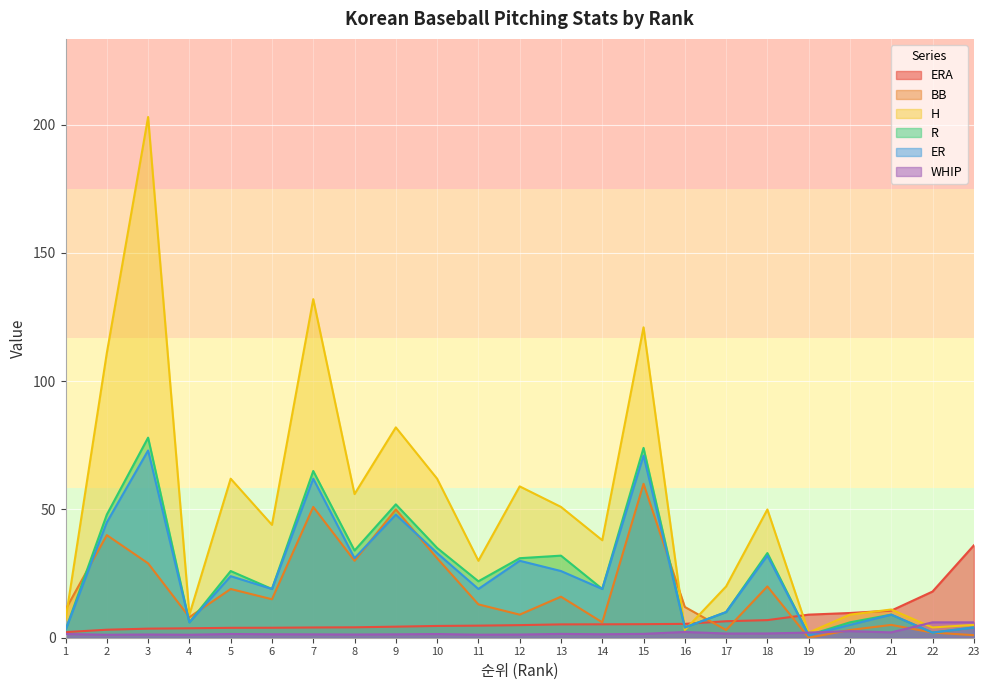

Reading left to right, list all the values displayed in this chart.

ERA: 2.2	3.1	3.5	3.7	3.9	3.9	4.0	4.1	4.3	4.6	4.7	4.9	5.2	5.2	5.3	5.4	6.4	6.9	9.0	9.6	10.6	18.0	36.0
BB: 11.0	40.0	29.0	8.0	19.0	15.0	51.0	30.0	50.0	31.0	13.0	9.0	16.0	6.0	60.0	12.0	3.0	20.0	0.0	3.0	5.0	2.0	1.0
H: 7.0	111.0	203.0	9.0	62.0	44.0	132.0	56.0	82.0	62.0	30.0	59.0	51.0	38.0	121.0	3.0	20.0	50.0	2.0	9.0	11.0	4.0	5.0
R: 3.0	48.0	78.0	6.0	26.0	19.0	65.0	34.0	52.0	35.0	22.0	31.0	32.0	19.0	74.0	4.0	10.0	33.0	1.0	6.0	9.0	2.0	4.0
ER: 3.0	45.0	73.0	6.0	24.0	19.0	62.0	31.0	48.0	33.0	19.0	30.0	26.0	19.0	71.0	4.0	10.0	32.0	1.0	5.0	9.0	2.0	4.0
WHIP: 1.5	1.2	1.2	1.2	1.4	1.3	1.3	1.2	1.3	1.4	1.2	1.2	1.5	1.4	1.5	2.2	1.6	1.7	2.0	2.6	2.1	6.0	6.0